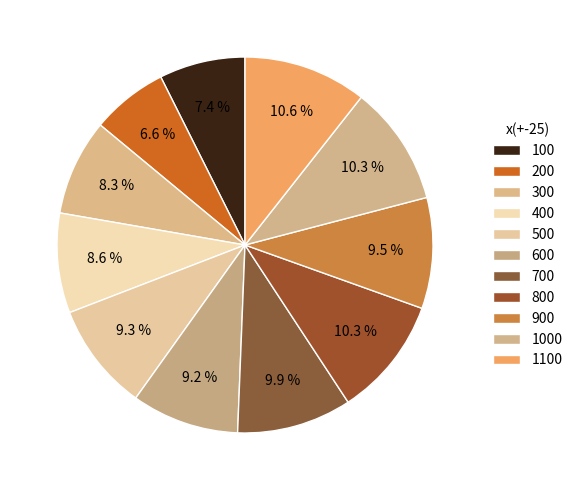

Does 500 account for over 50% of the chart?

No